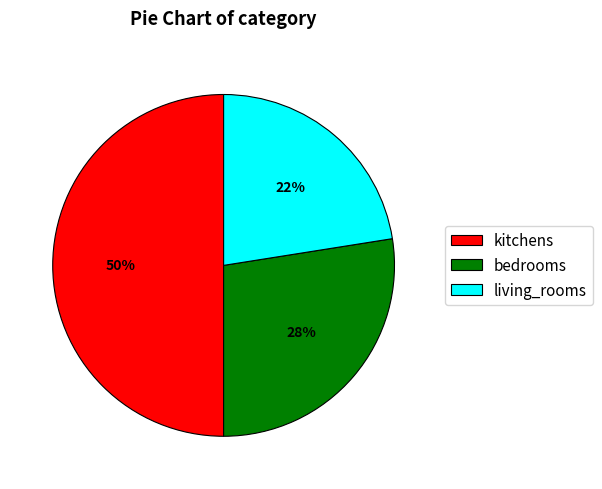

What is the largest slice in the pie chart?

kitchens